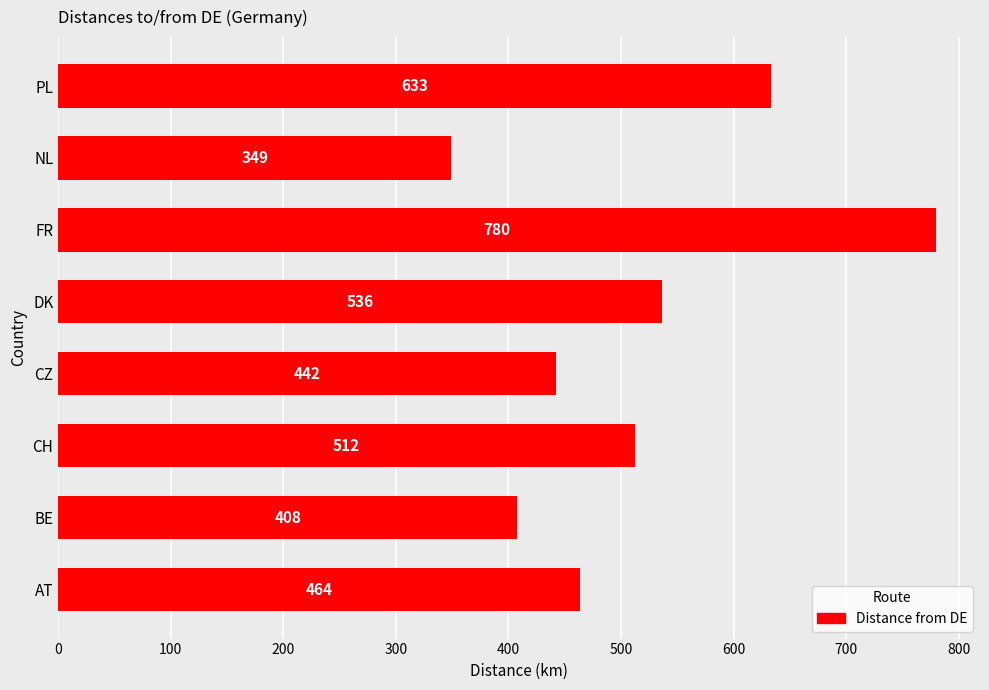

What is the difference between the values at DK and AT?

72